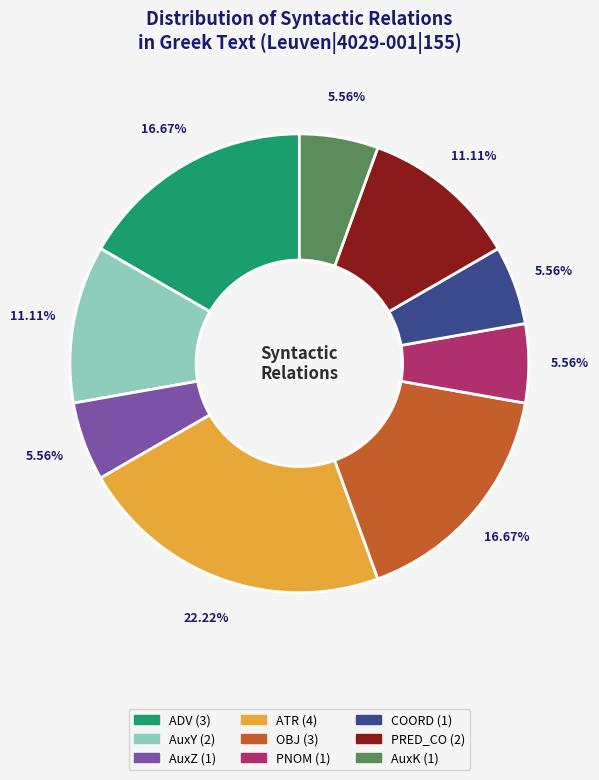

Is there any slice that represents more than half of the pie?

No